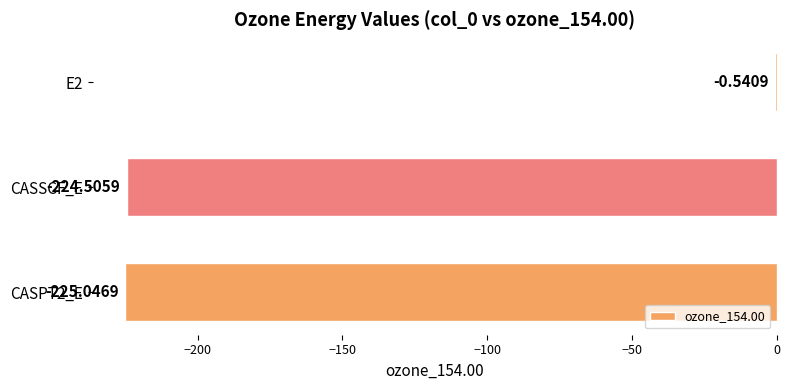

What is the sum of all values?

-450.1